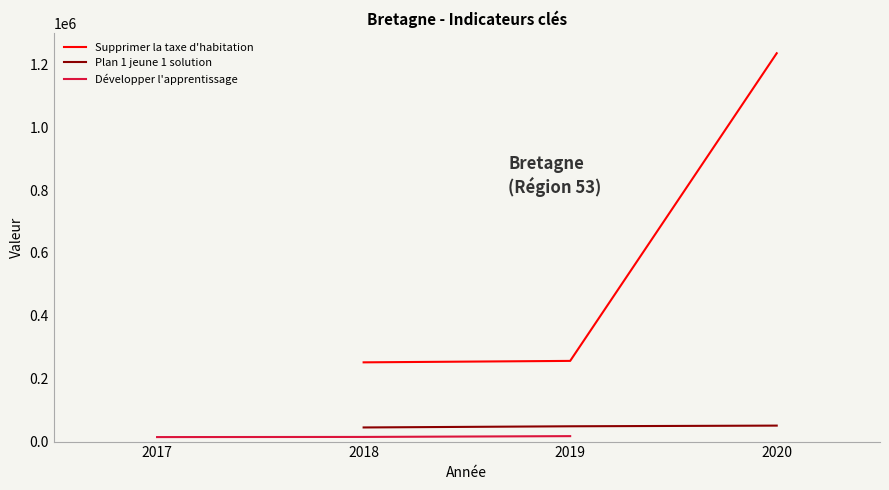

Is this an area chart (filled region under the line)?

No